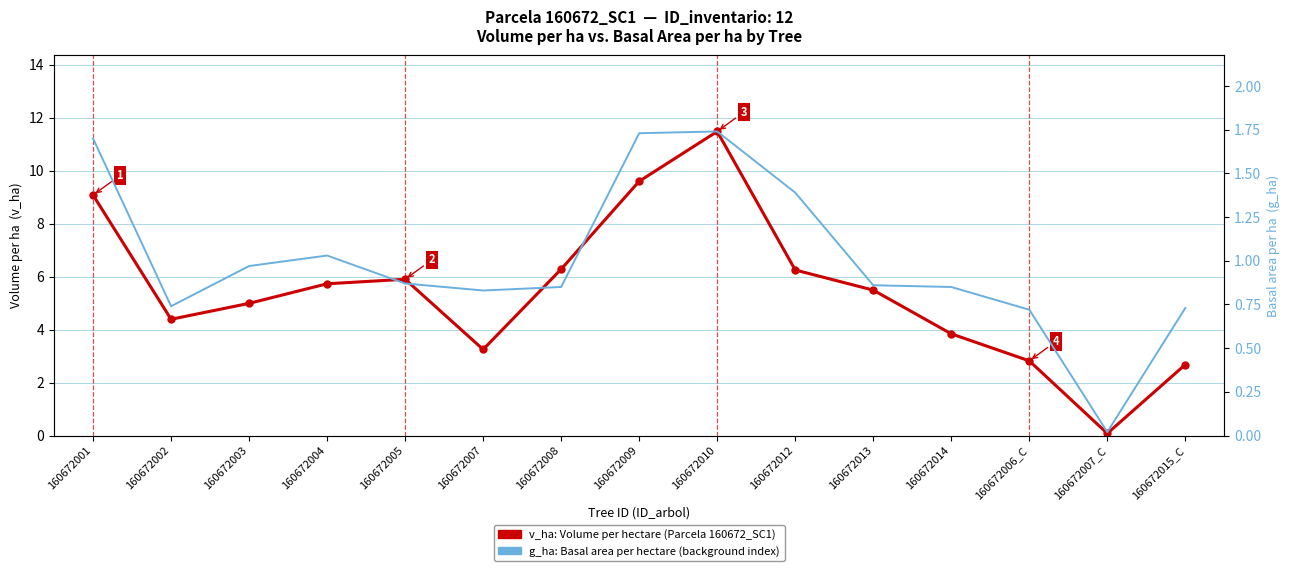

What are all the series names shown in the legend?

v_ha: Volume per hectare (Parcela 160672_SC1), g_ha: Basal area per hectare (background index)